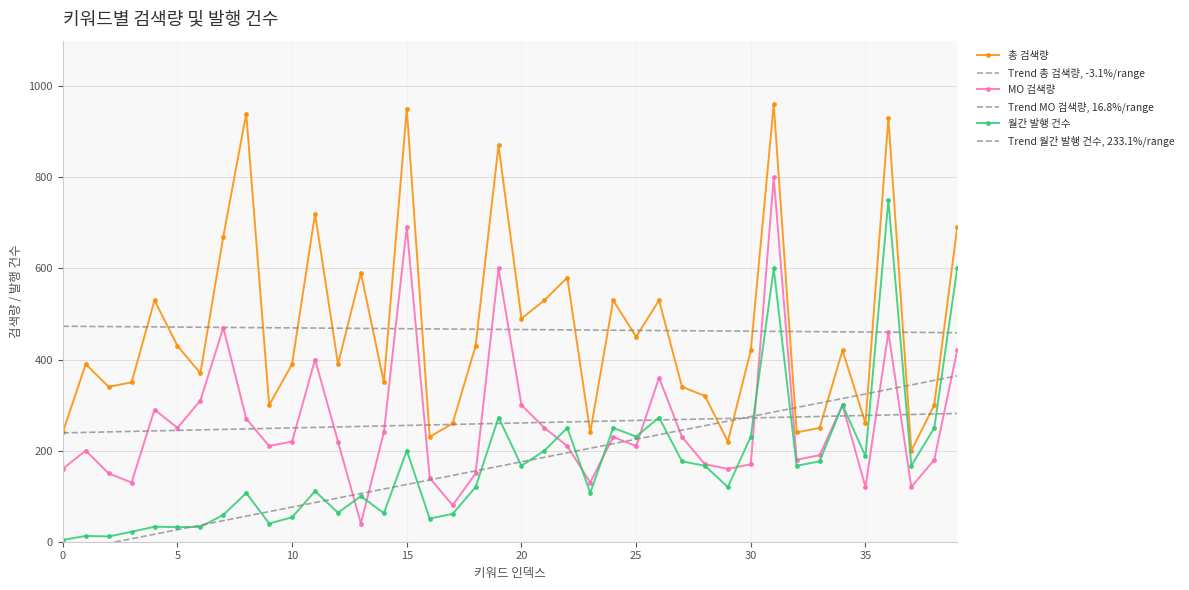

Is the value of 월간 발행 건수 at 20 greater than the value of 총 검색량 at 11?

No